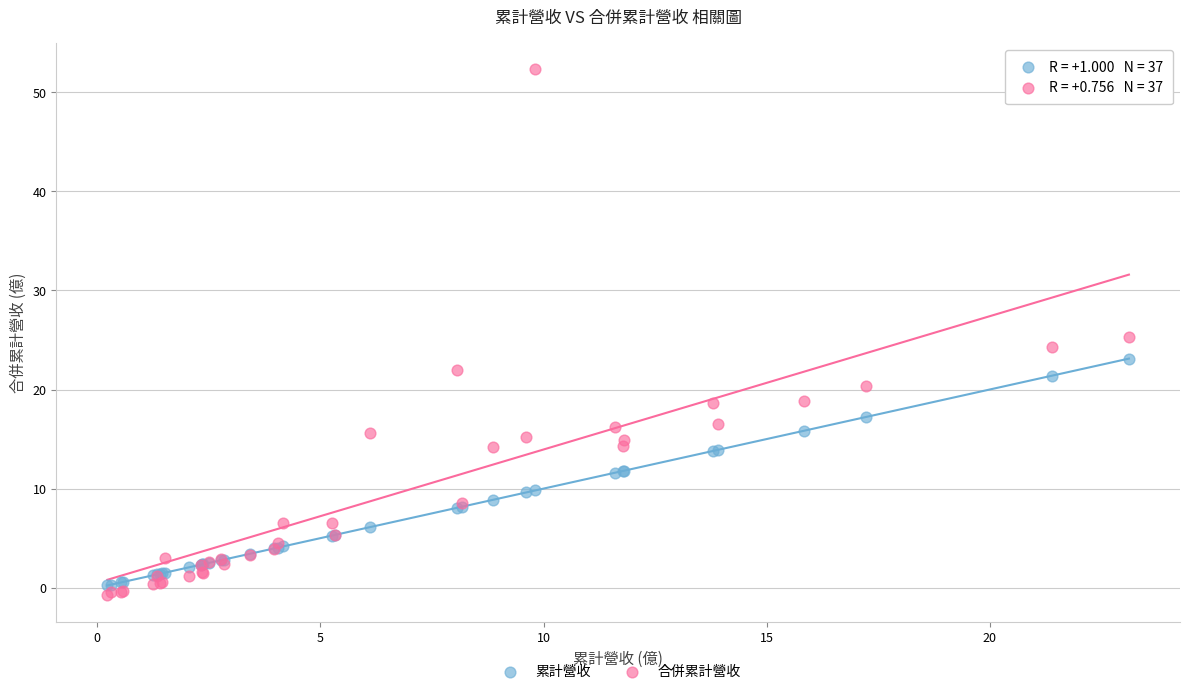

What is the X range (max minus min) for the scatter plot?

22.9